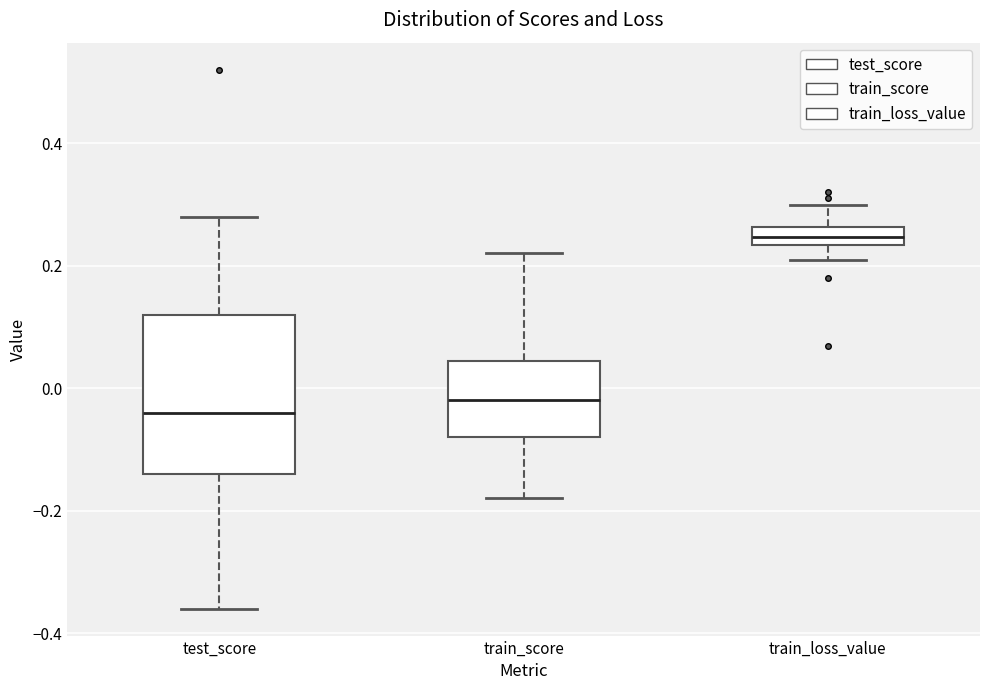

Where does the upper whisker of the box for train_score end on the y-axis? The values are not printed on the chart, so give them approximately, as read against the axis.

0.22